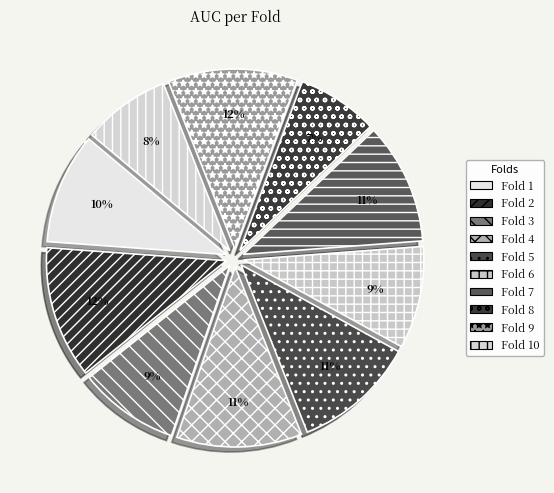

The Fold 7 slice represents 11% of the pie. True or false?

True